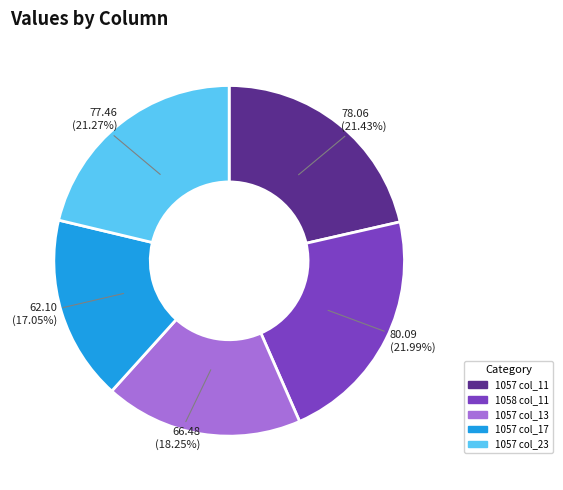

Which has a higher value, 1058 col_11 or 1057 col_17?

1058 col_11